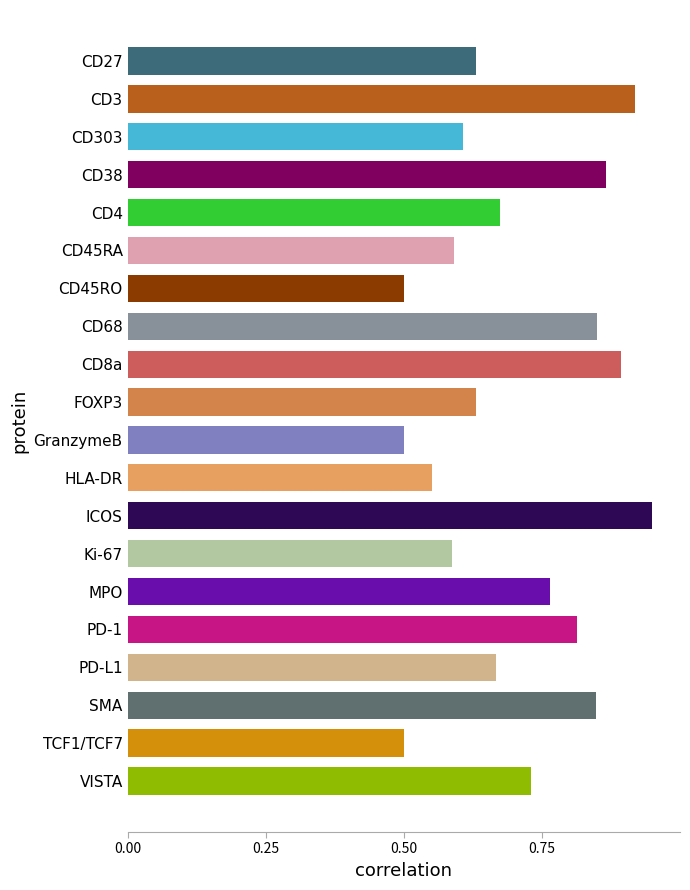

Between CD45RA and TCF1/TCF7, which is larger?

CD45RA